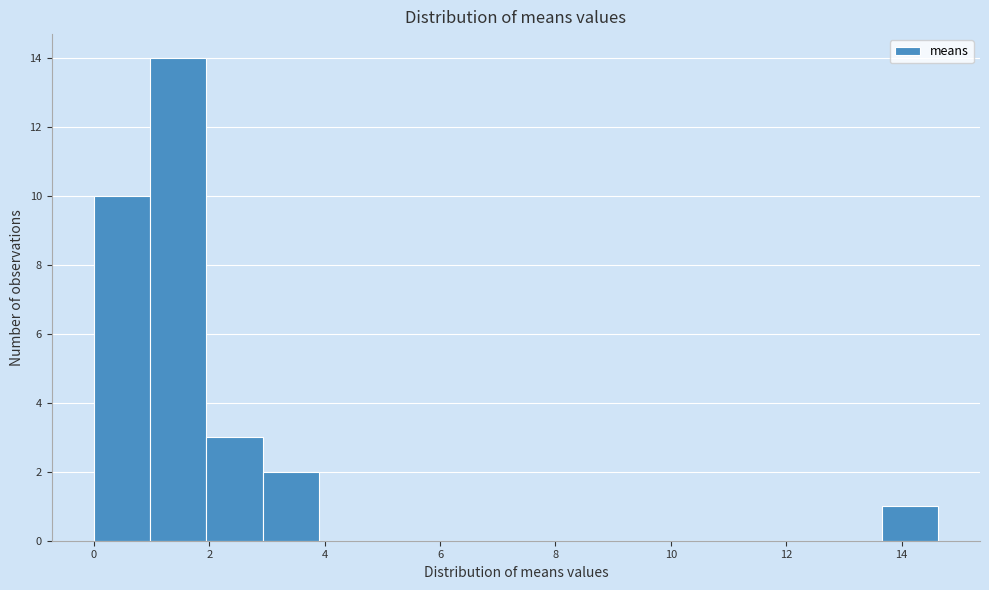

Reading left to right, transcribe this chart: for each bar, give the range it covers on the x-axis and its height. Neither the bar edges nor the heights are printed on the chart, so give them approximately, as read against the axes.

0.0 to 1.0: 10
1.0 to 2.0: 14
2.0 to 3.0: 3
3.0 to 4.0: 2
4.0 to 4.8: 0
4.8 to 5.8: 0
5.8 to 6.8: 0
6.8 to 7.8: 0
7.8 to 8.8: 0
8.8 to 9.8: 0
9.8 to 10.8: 0
10.8 to 11.8: 0
11.8 to 12.6: 0
12.6 to 13.6: 0
13.6 to 14.6: 1